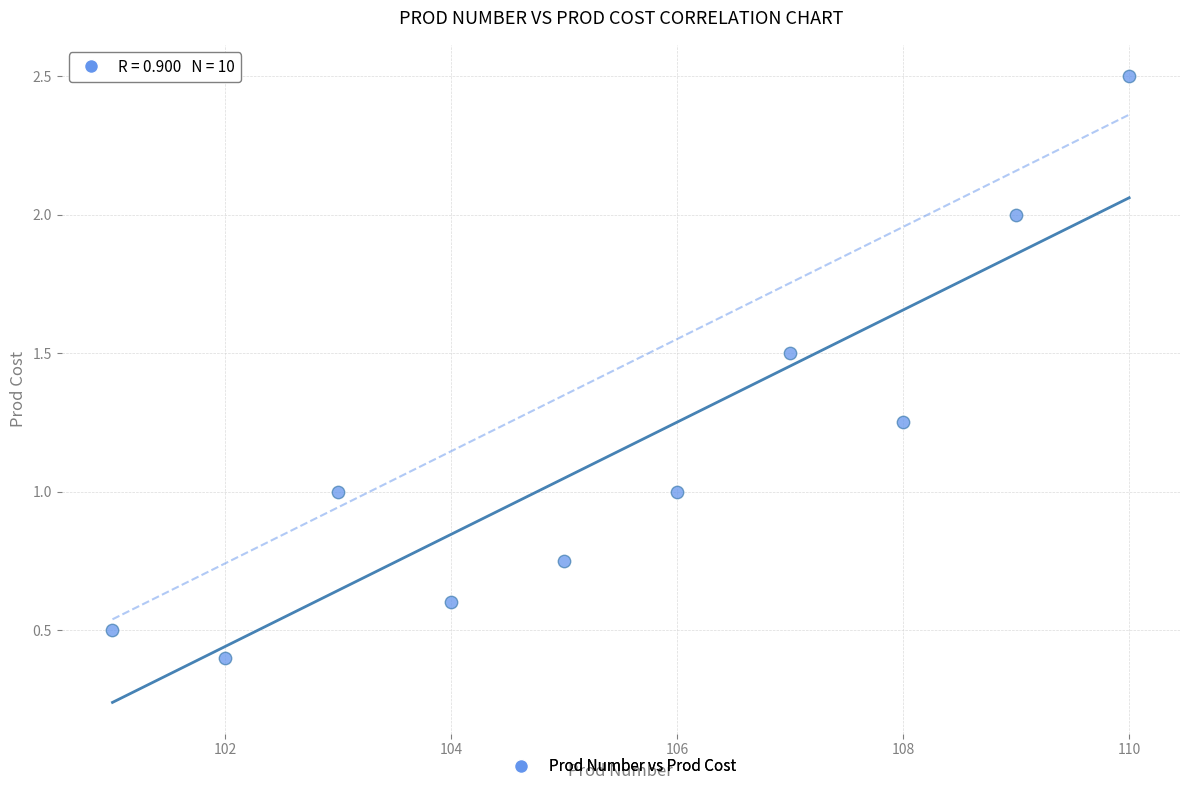

What is the range of Y values (max minus min)?

2.1